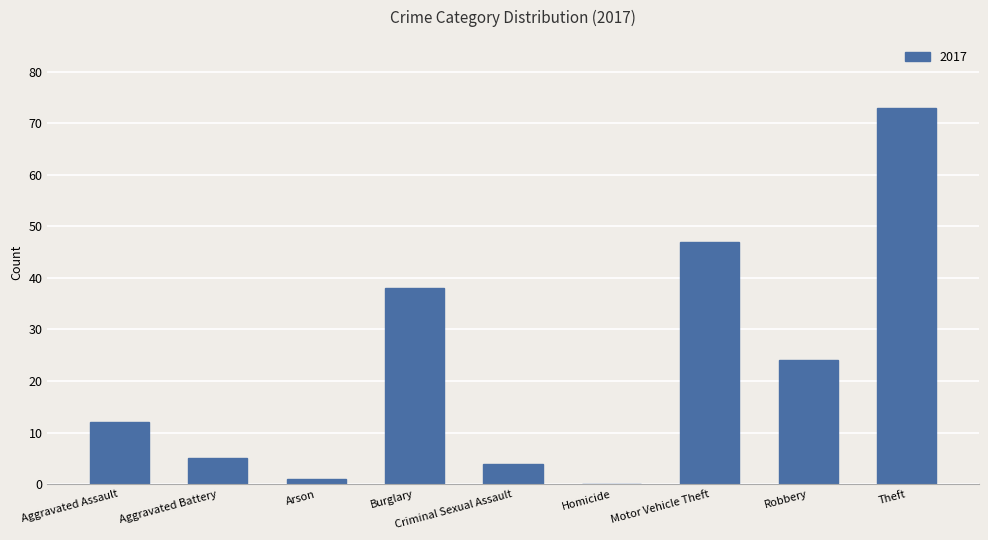

The chart shows a value of 35 at Homicide. True or false?

False